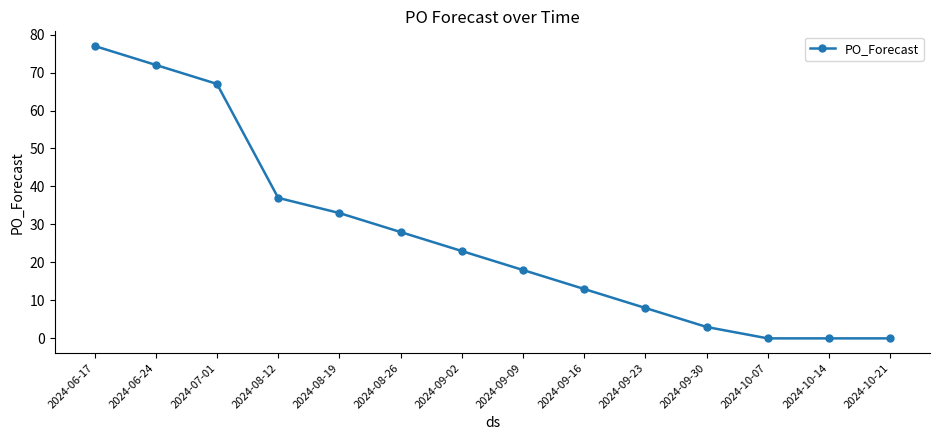

Is it true that the value at 2024-09-02 is 30?

False